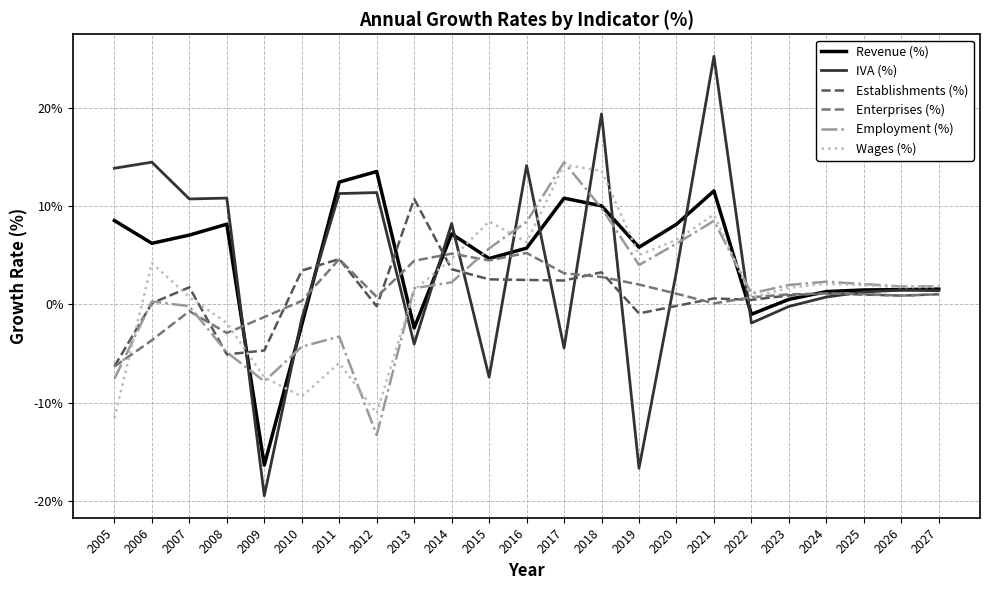

True or false: Employment (%) has a value of 9.8 at 2018.

True